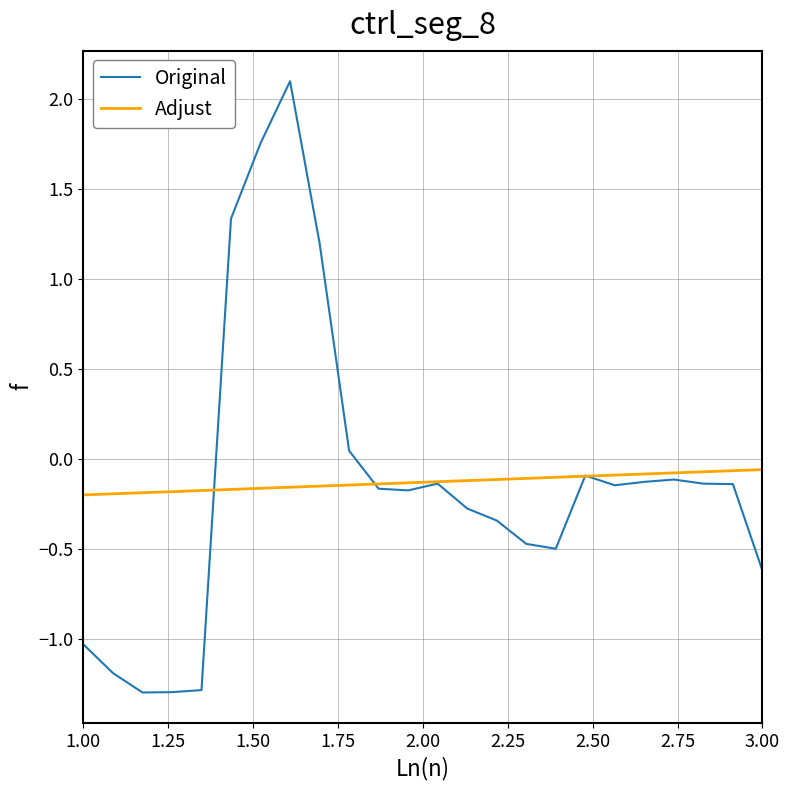

Rank the series by their maximum value, from highest to lowest.

Original, Adjust